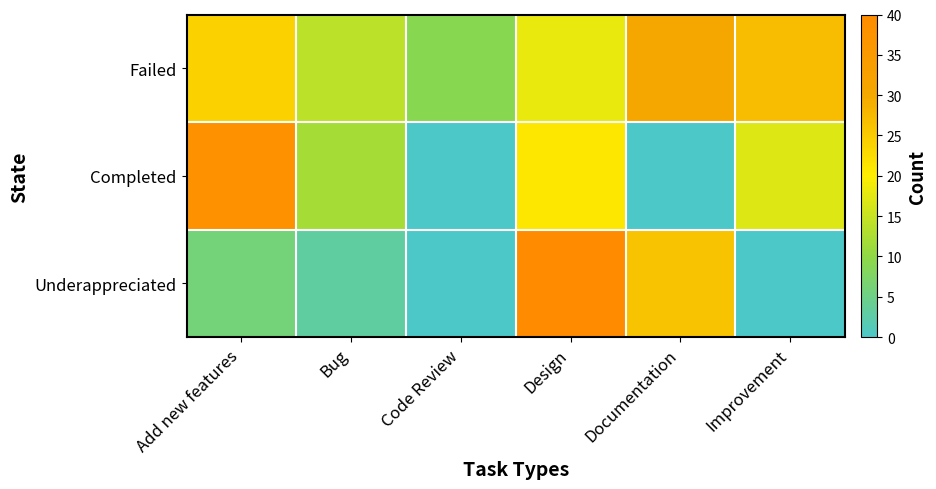

Reading left to right, list all the values displayed in this chart.

Failed: Add new features=24	Bug=14	Code Review=9	Design=18	Documentation=30	Improvement=27
Completed: Add new features=38	Bug=12	Code Review=0	Design=21	Documentation=0	Improvement=17
Underappreciated: Add new features=6	Bug=3	Code Review=0	Design=40	Documentation=26	Improvement=0